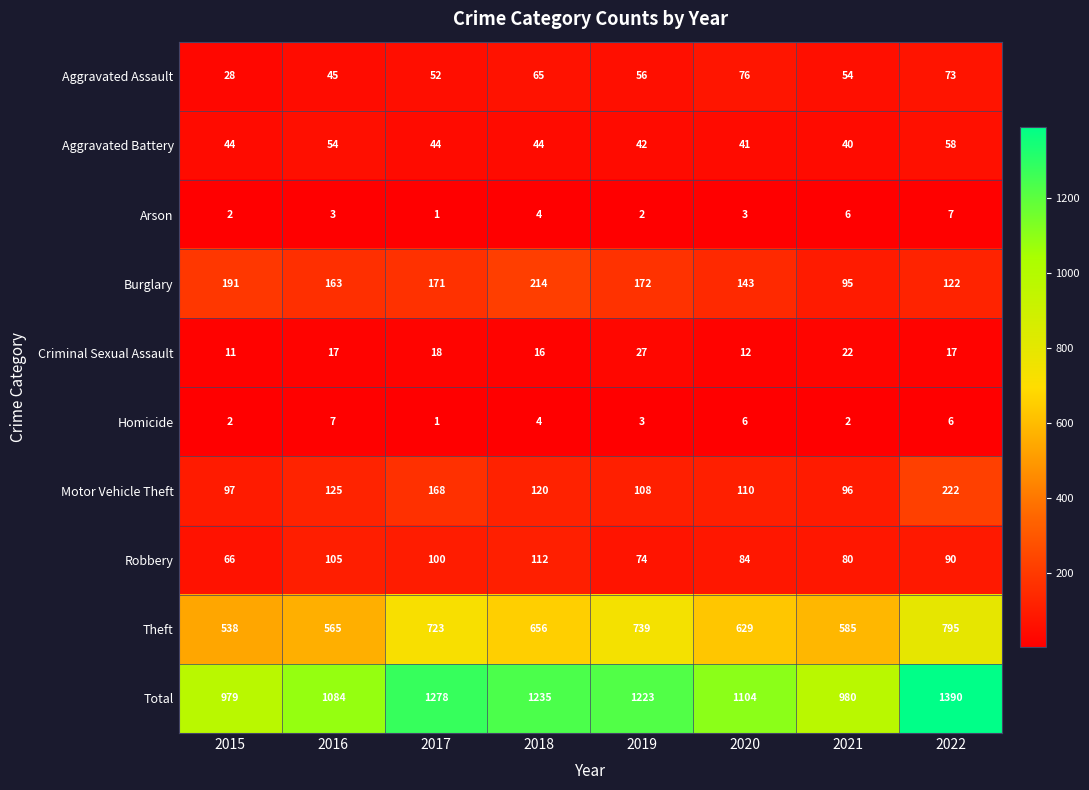

What is the difference between the highest and lowest values at 2019?

1221